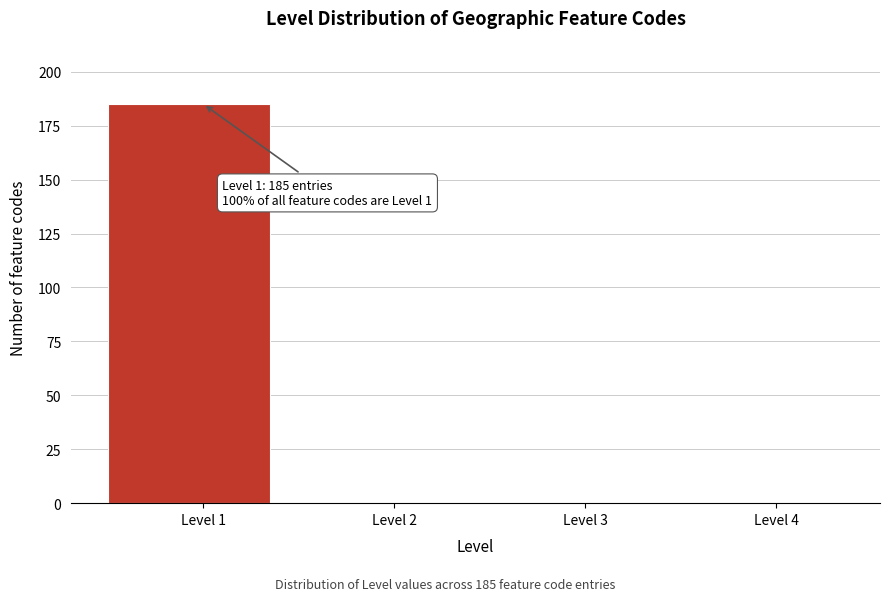

Reading left to right, extract all data points from this chart.

Level 1=185	Level 2=0	Level 3=0	Level 4=0